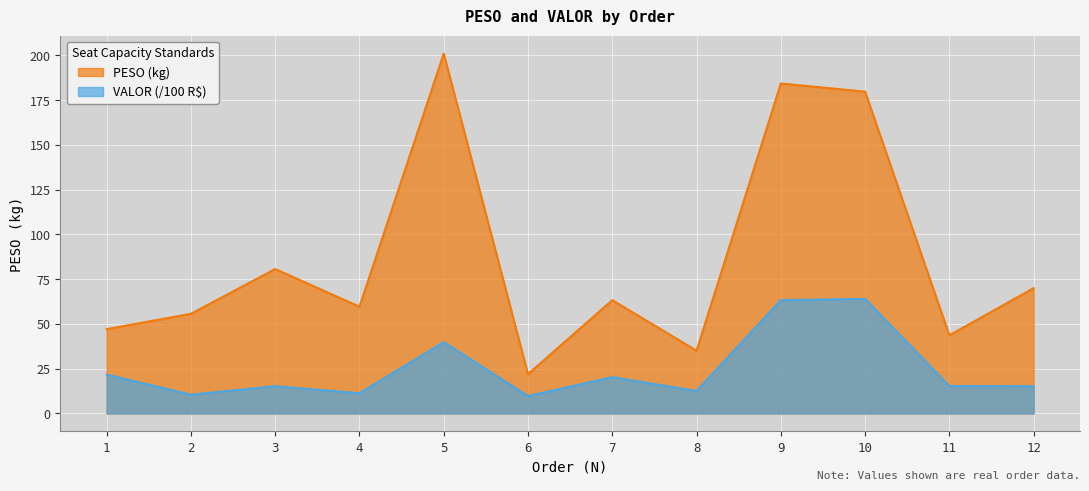

True or false: PESO and VALOR cross at least once.

False